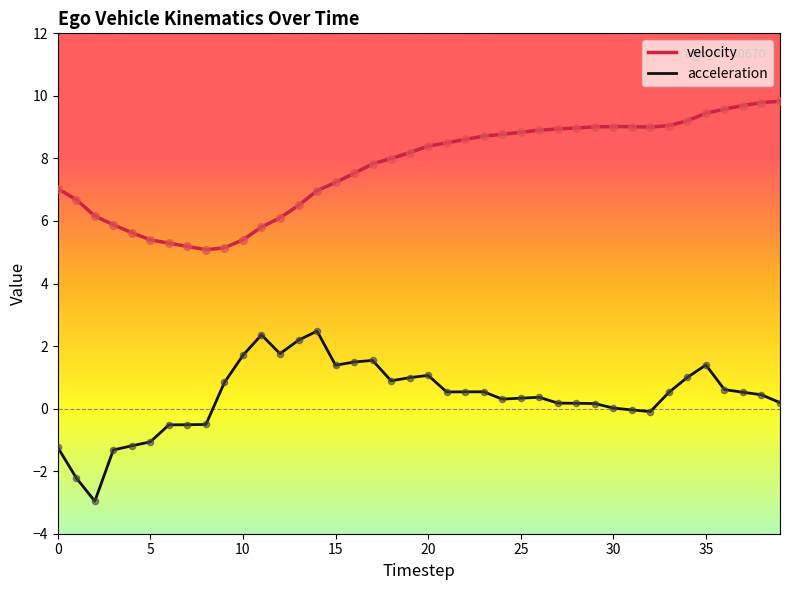

What is the difference between the maximum and minimum values in the acceleration series?

5.4